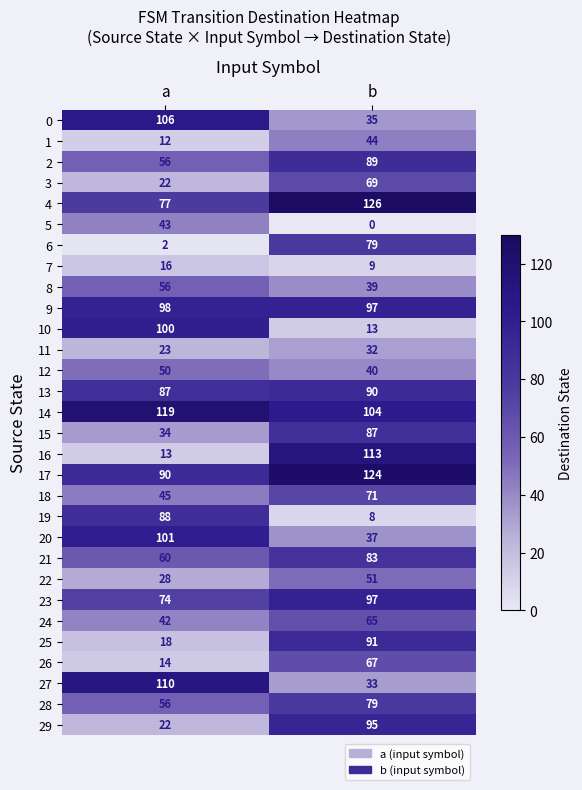

True or false: 2 has a value of 89 at b.

True